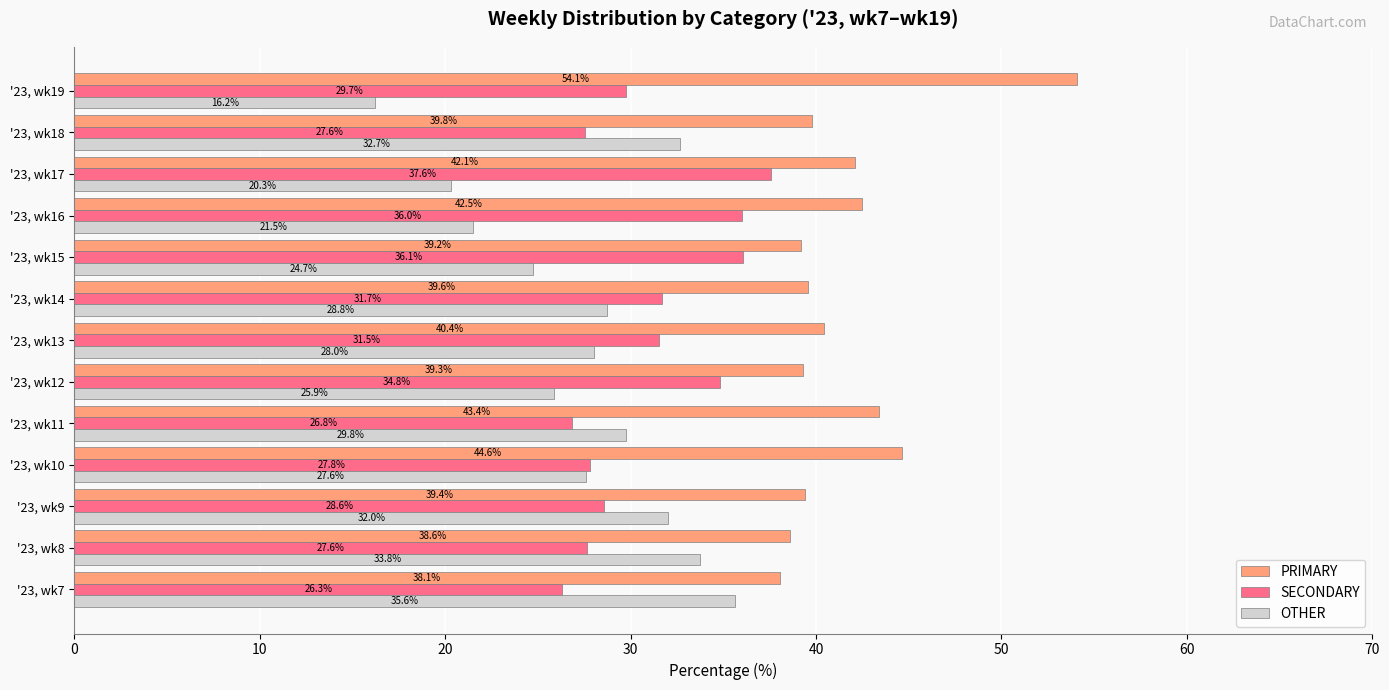

Where is SECONDARY nearest to the value 31?

'23, wk13